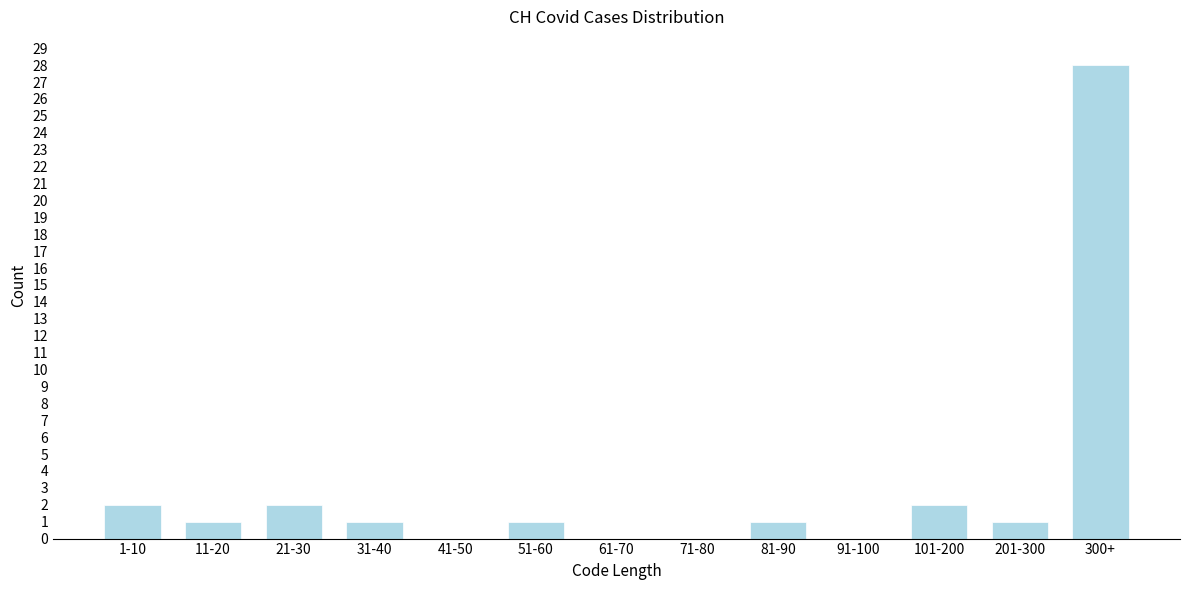

Reading left to right, what are all the values shown in this chart?

1-10=2	11-20=1	21-30=2	31-40=1	41-50=0	51-60=1	61-70=0	71-80=0	81-90=1	91-100=0	101-200=2	201-300=1	300+=28